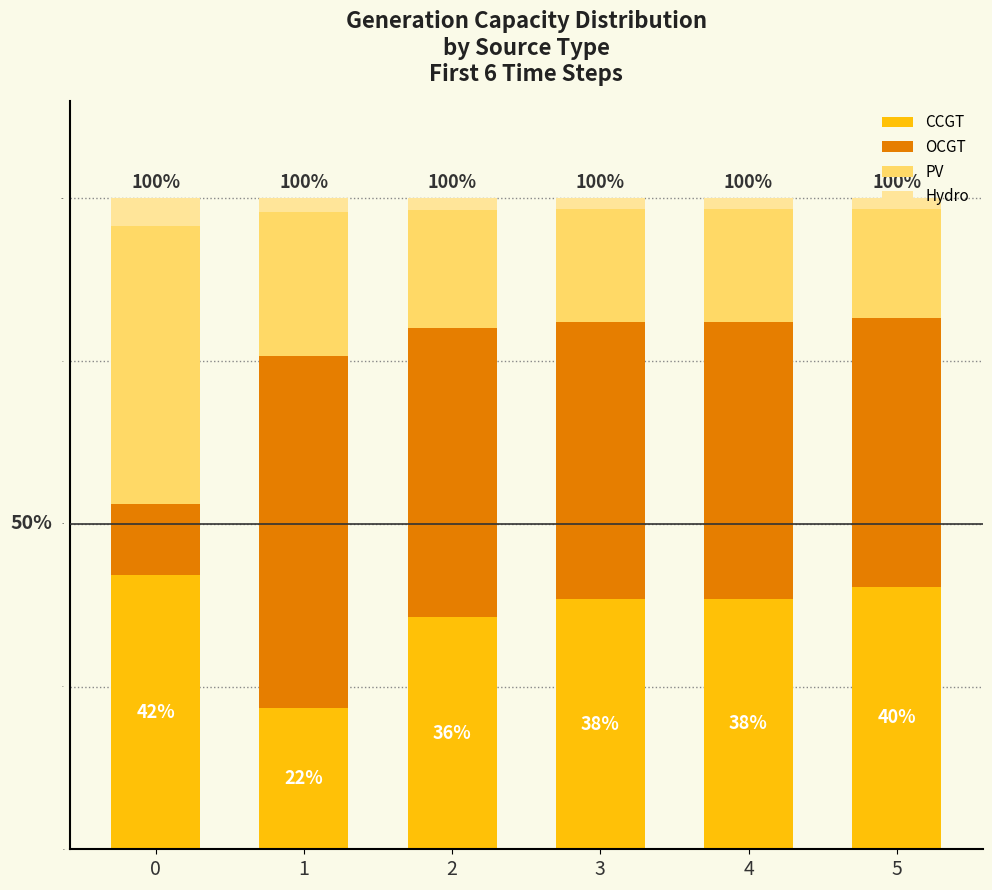

How many OCGT values are between 0 and 1?

6